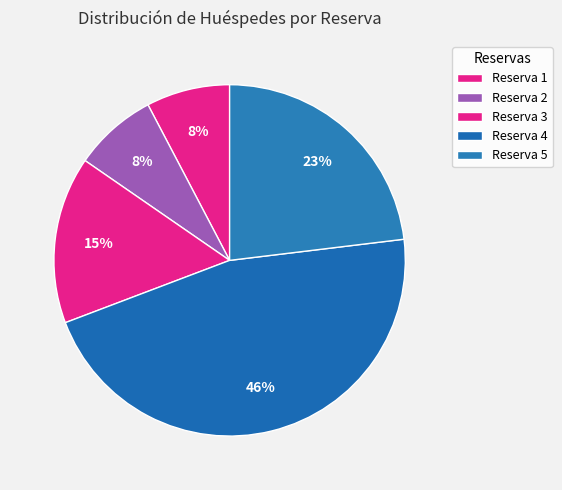

How many segments does this pie chart have?

5